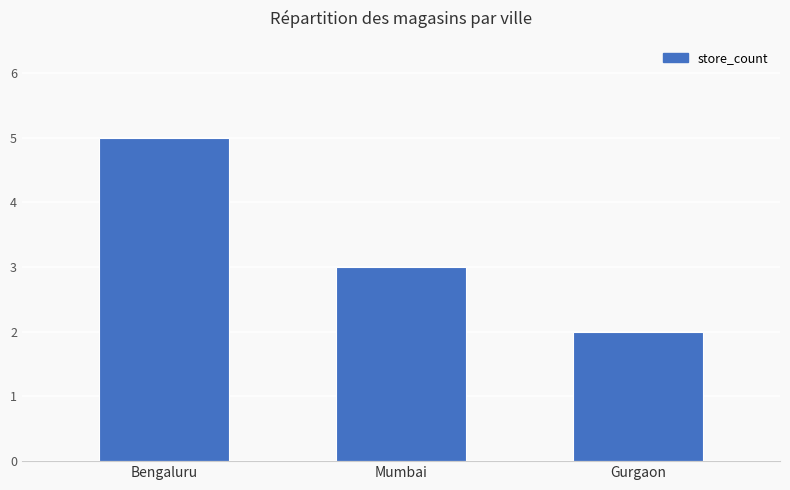

Which category has the highest value across all series?

Bengaluru